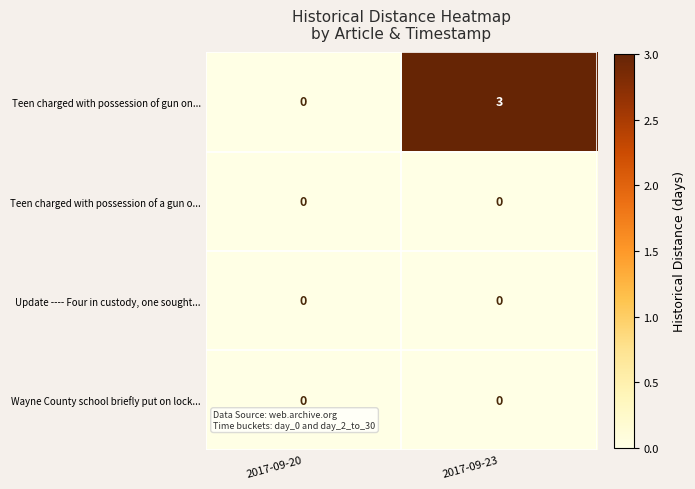

Reading left to right, transcribe all the data shown in this chart.

Teen charged with possession of gun on...: 0	3
Teen charged with possession of a gun o...: 0	0
Update ---- Four in custody, one sought...: 0	0
Wayne County school briefly put on lock...: 0	0